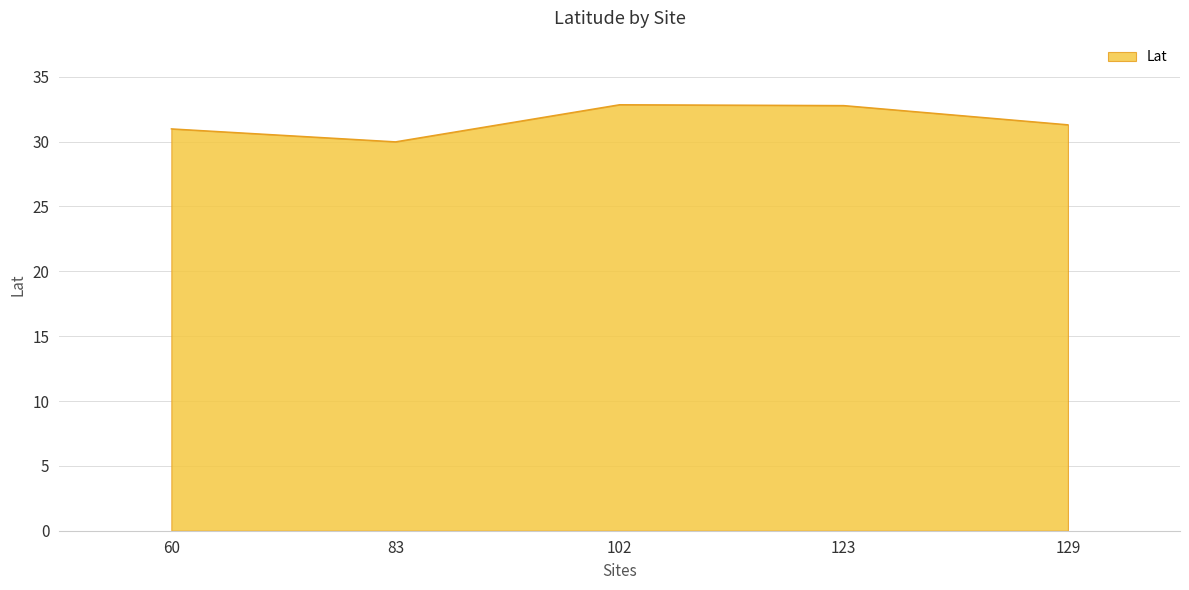

How many interior local valleys (lower than both neighbors) does the data have?

1